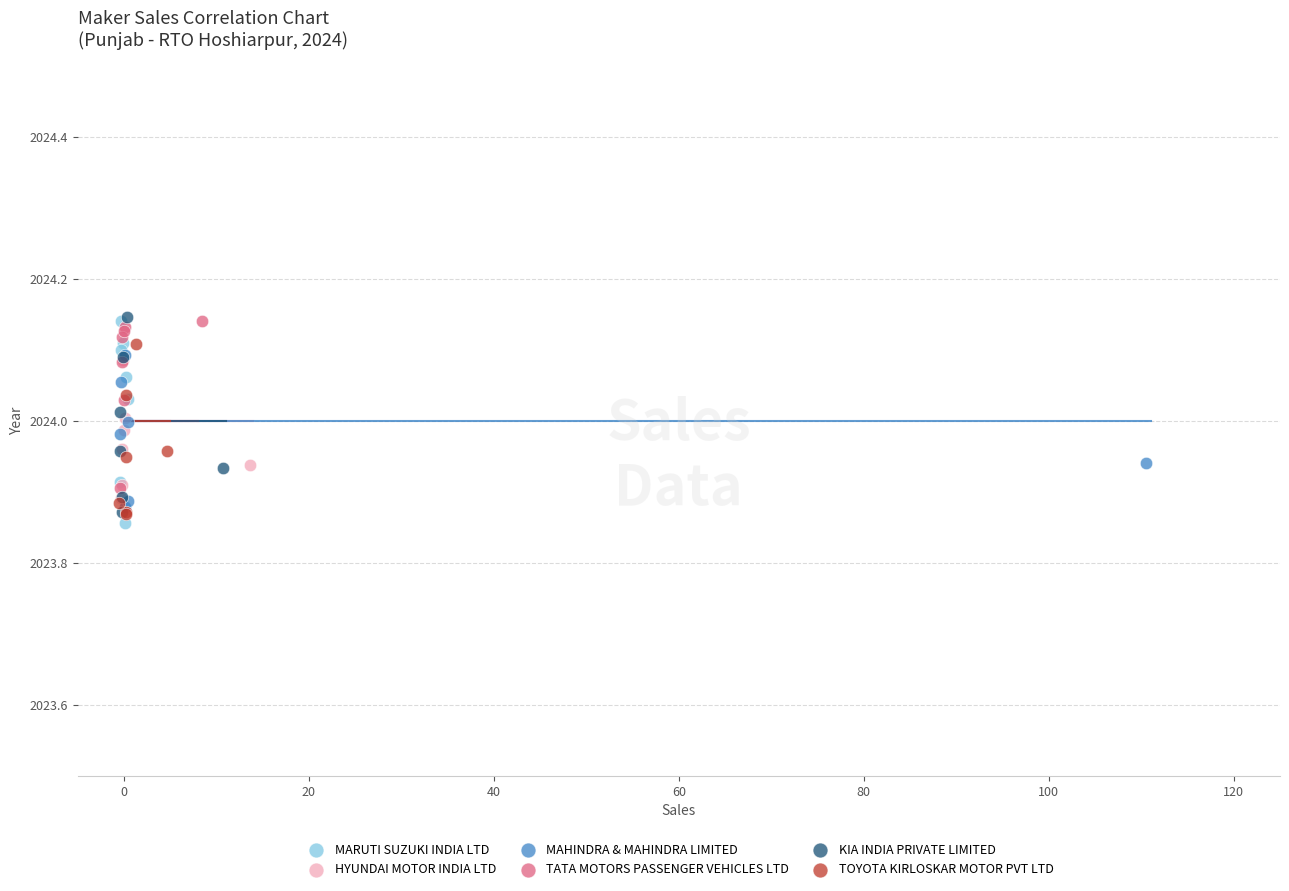

Which series contains the lowest Y value?

MARUTI SUZUKI INDIA LTD